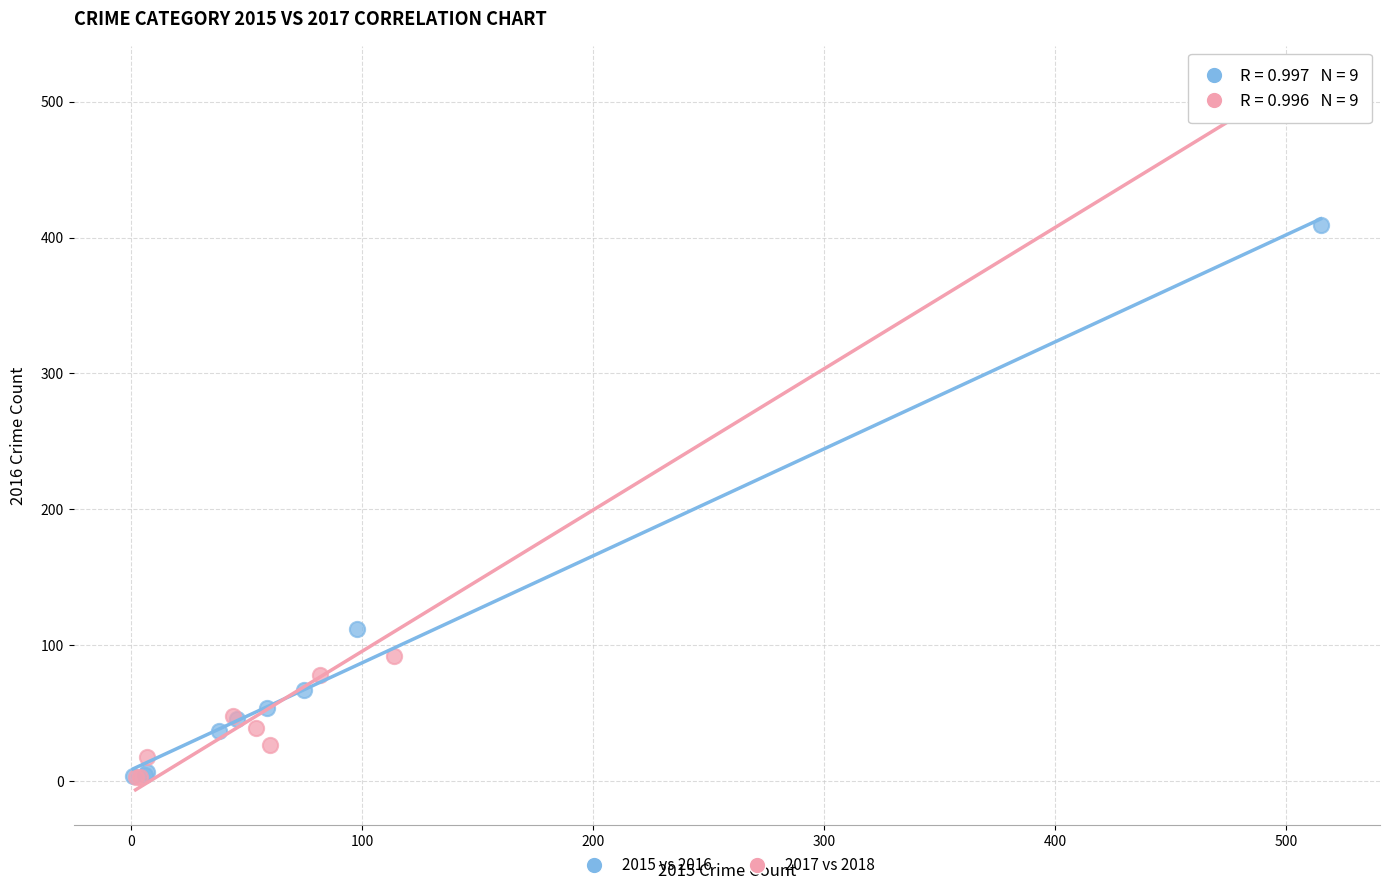

Which series has the widest spread of Y values?

2017 vs 2018